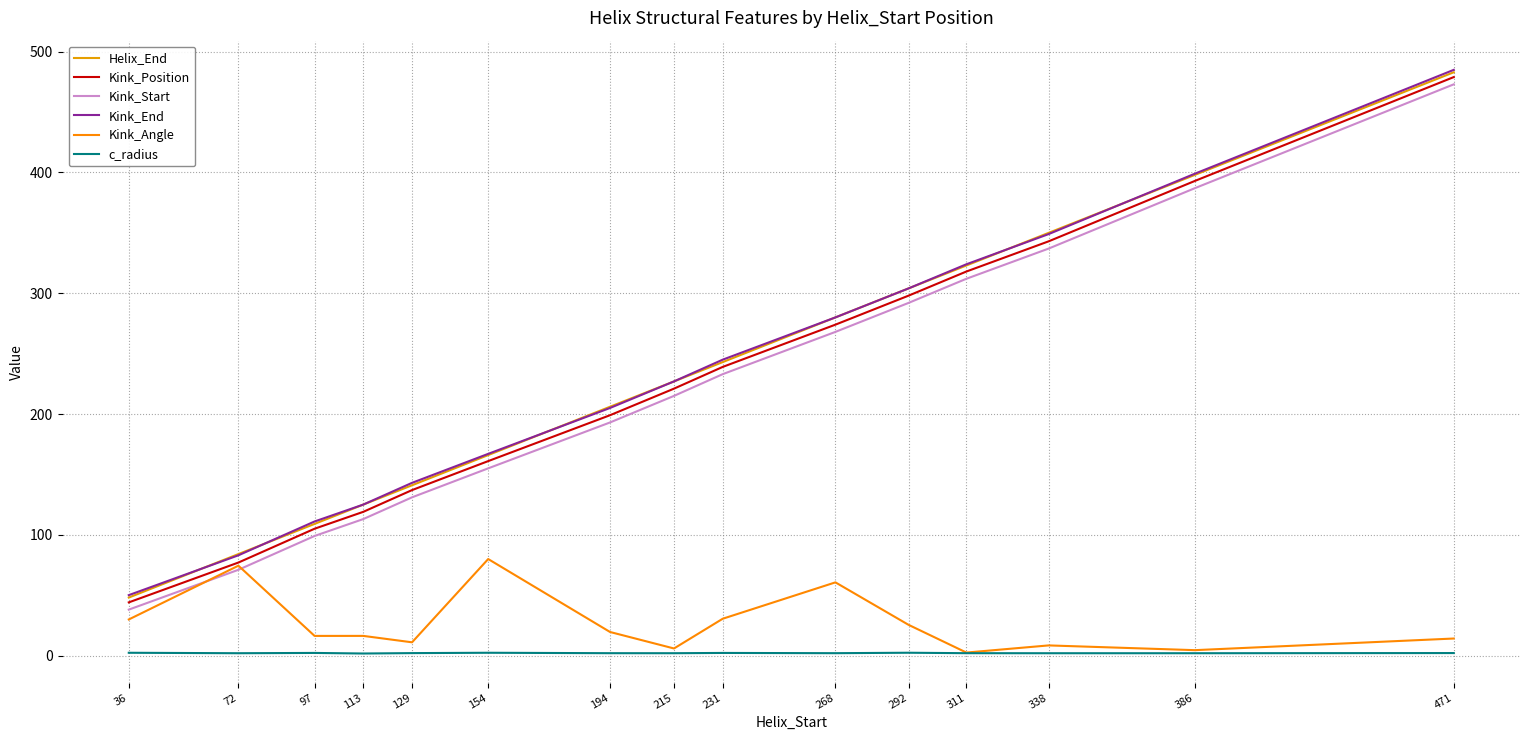

True or false: Kink_End and Kink_Position intersect in this chart.

False